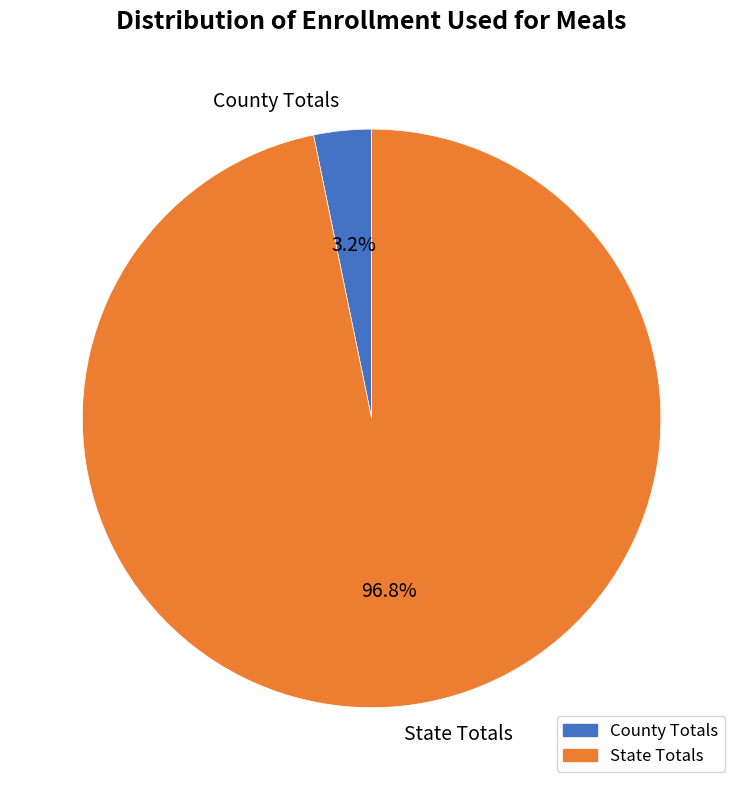

Does County Totals account for over 50% of the chart?

No